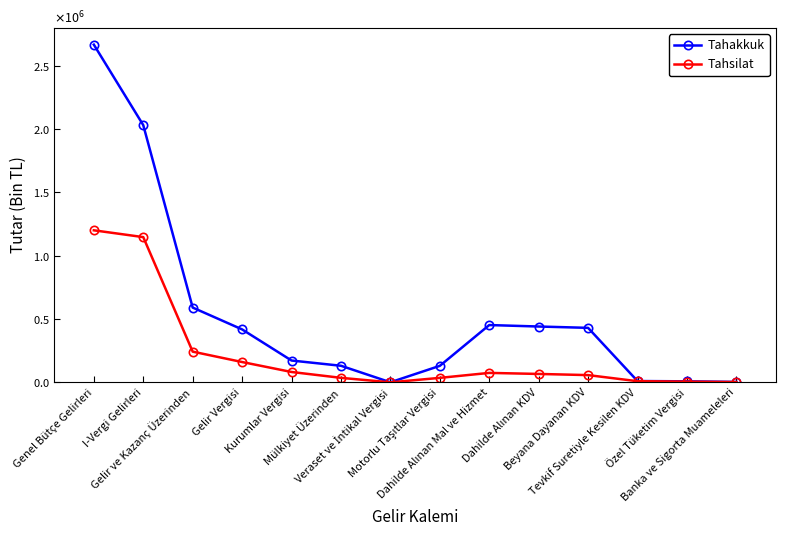

True or false: Tahakkuk and Tahsilat intersect in this chart.

False